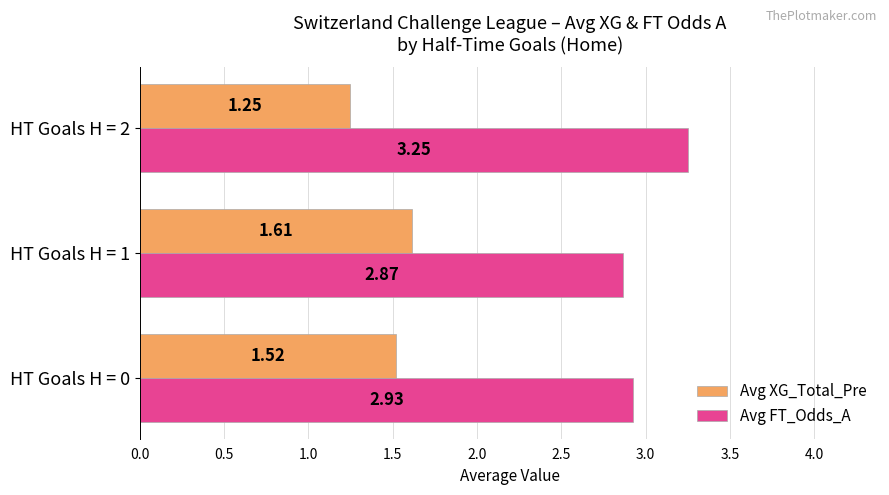

At which label does Avg FT_Odds_A reach its minimum?

HT Goals H = 1